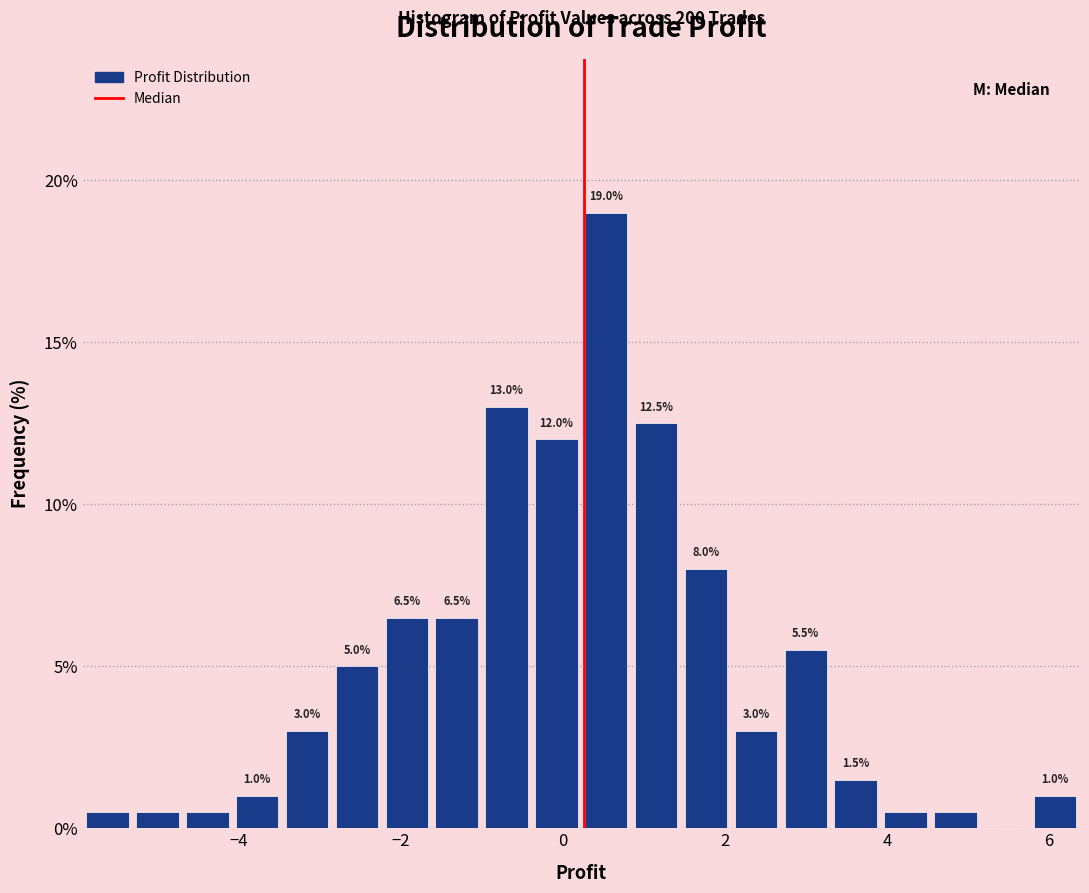

Around what value on the x-axis is the tallest bar? Give the approximate position of its centre, as read against the axis.

0.6